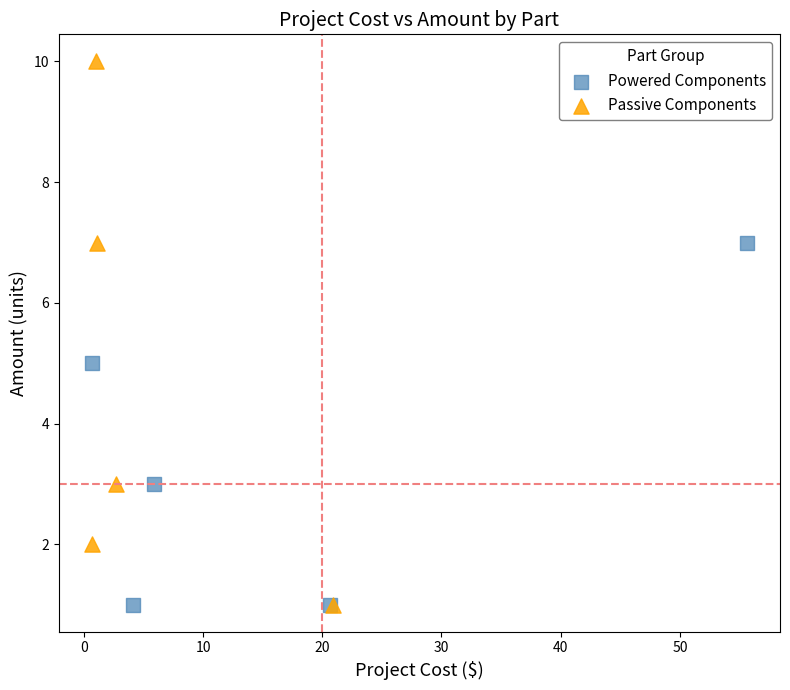

Which series has the largest Y range (max minus min)?

Passive Components